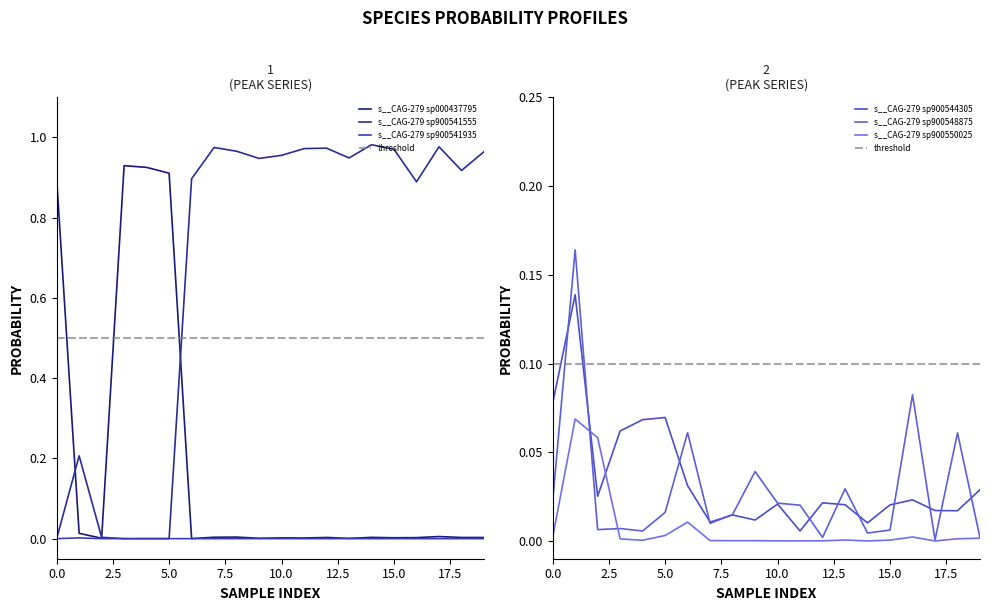

The s__CAG-279 sp000437795 series shows 0.0 at 15.0. True or false?

True